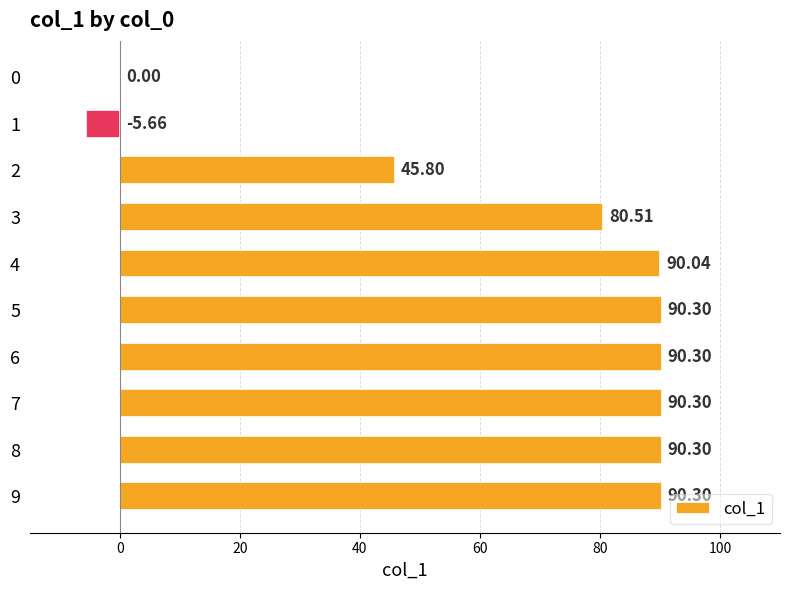

How many series are shown in this chart?

1